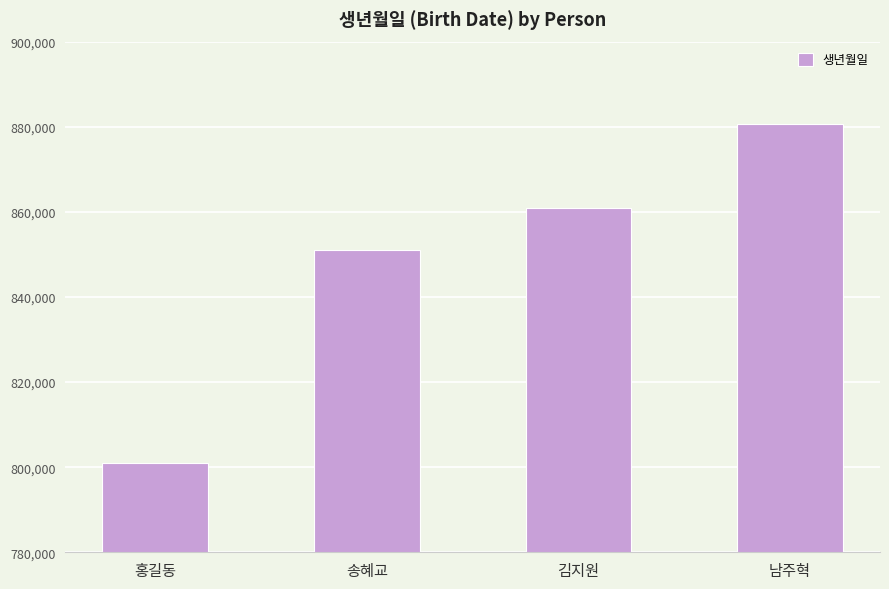

Rank the categories by value from highest to lowest.

남주혁, 김지원, 송혜교, 홍길동